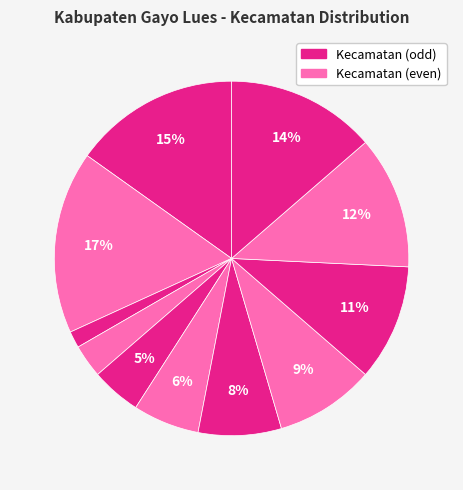

What is the largest slice in the pie chart?

Pantan Cuaca